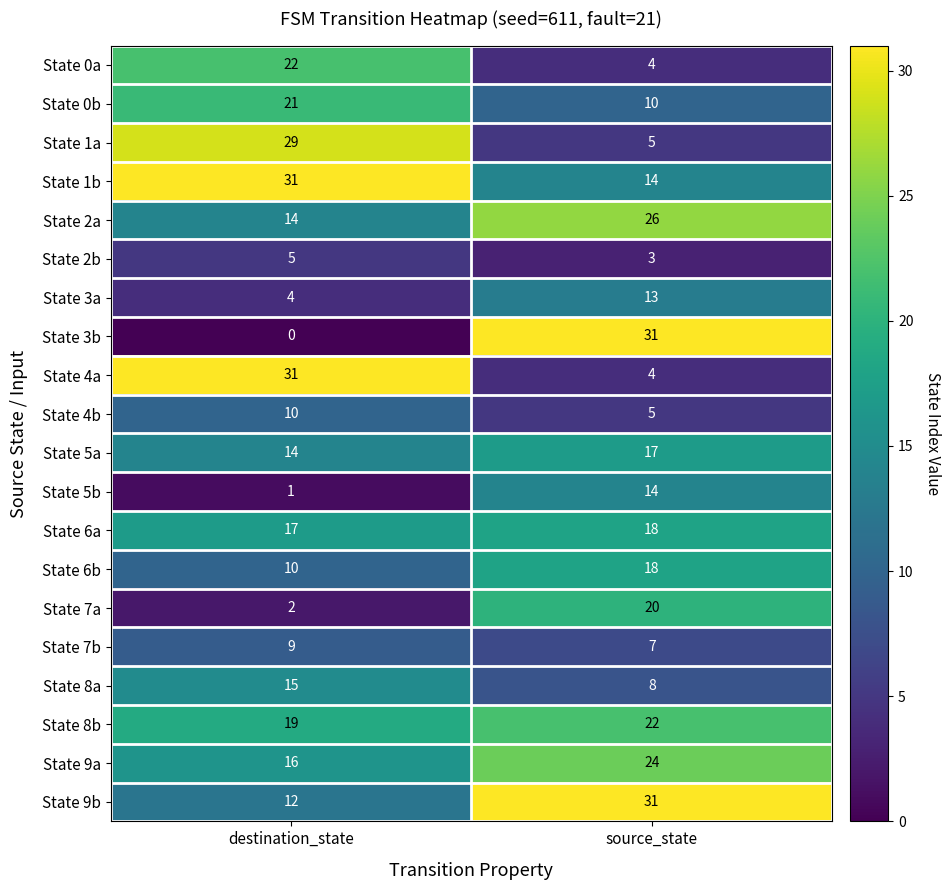

What is the maximum value for State 4a?

31